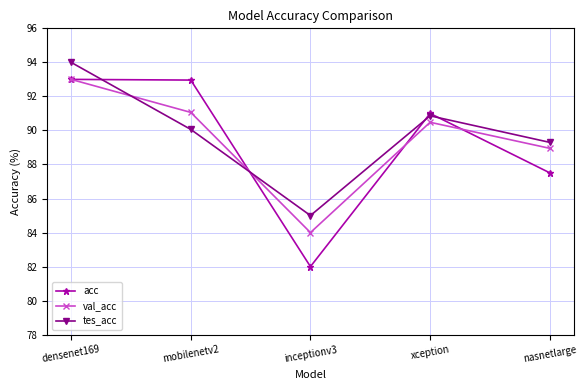

Rank the categories by tes_acc value from highest to lowest.

densenet169, xception, mobilenetv2, nasnetlarge, inceptionv3